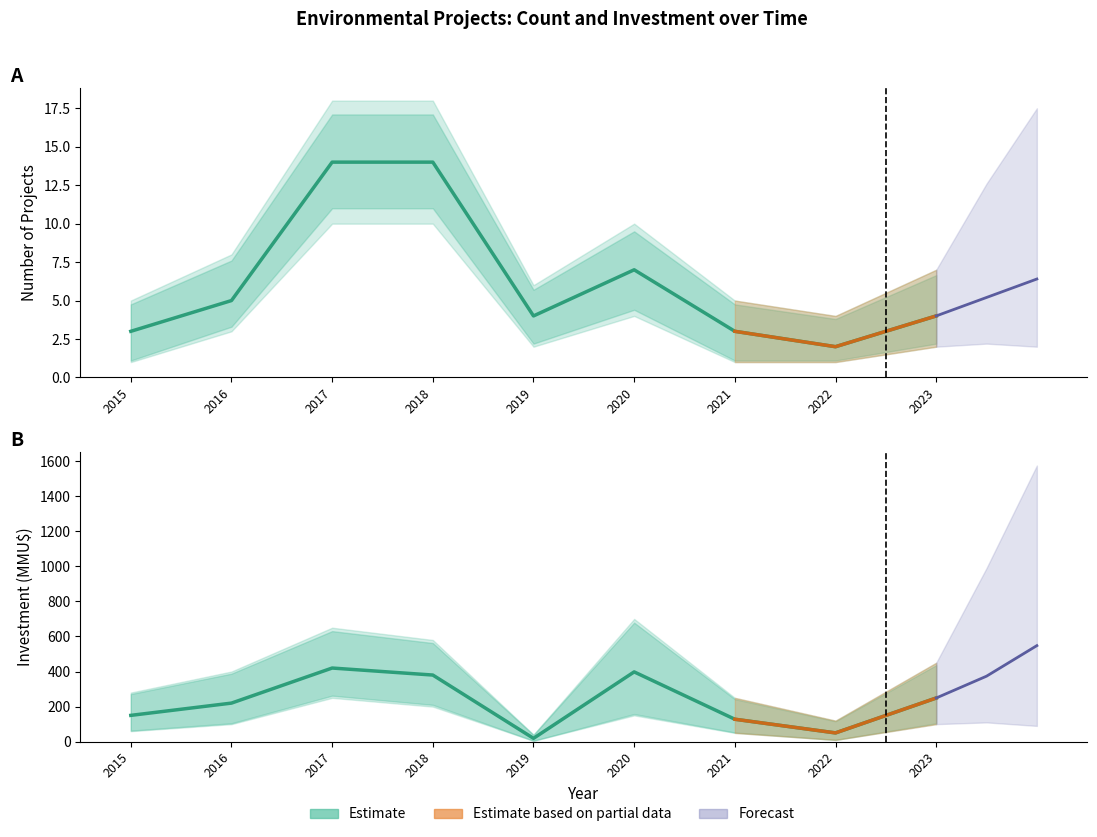

True or false: Count and Count_lower intersect in this chart.

False